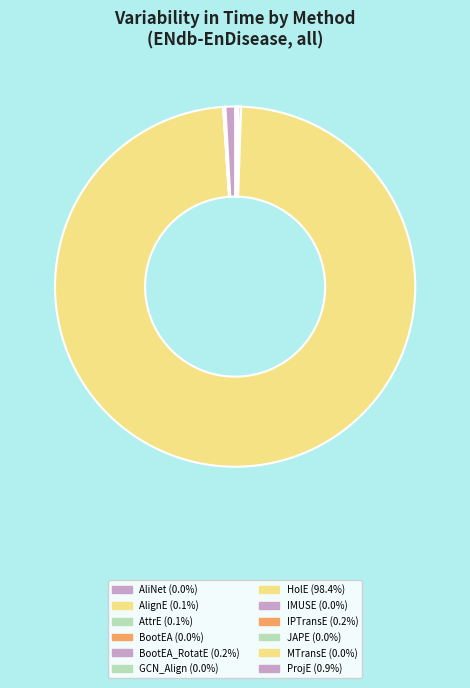

Which slice represents more than half of the pie?

HolE